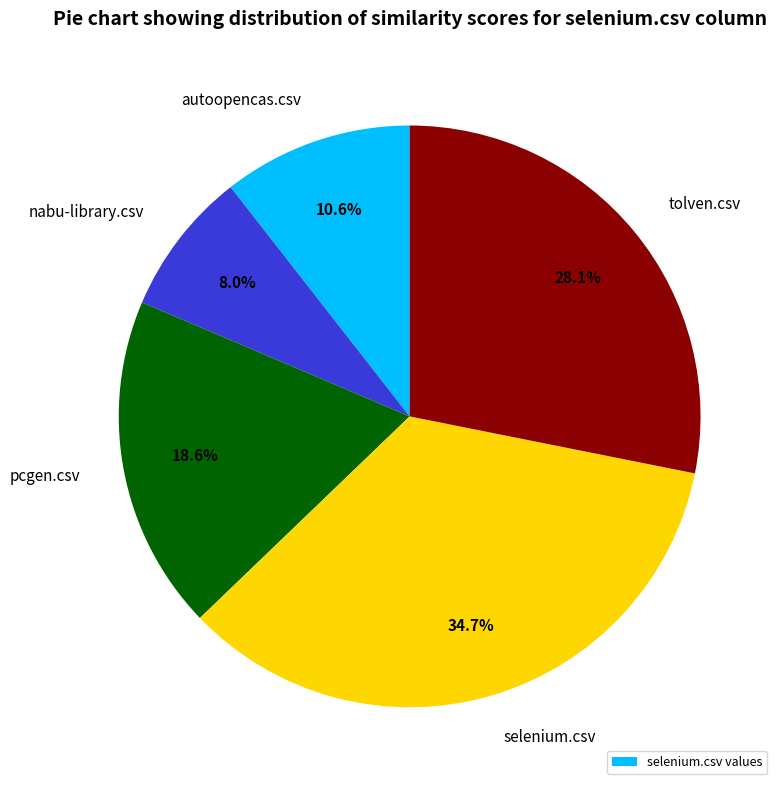

Count the number of slices in the pie.

5